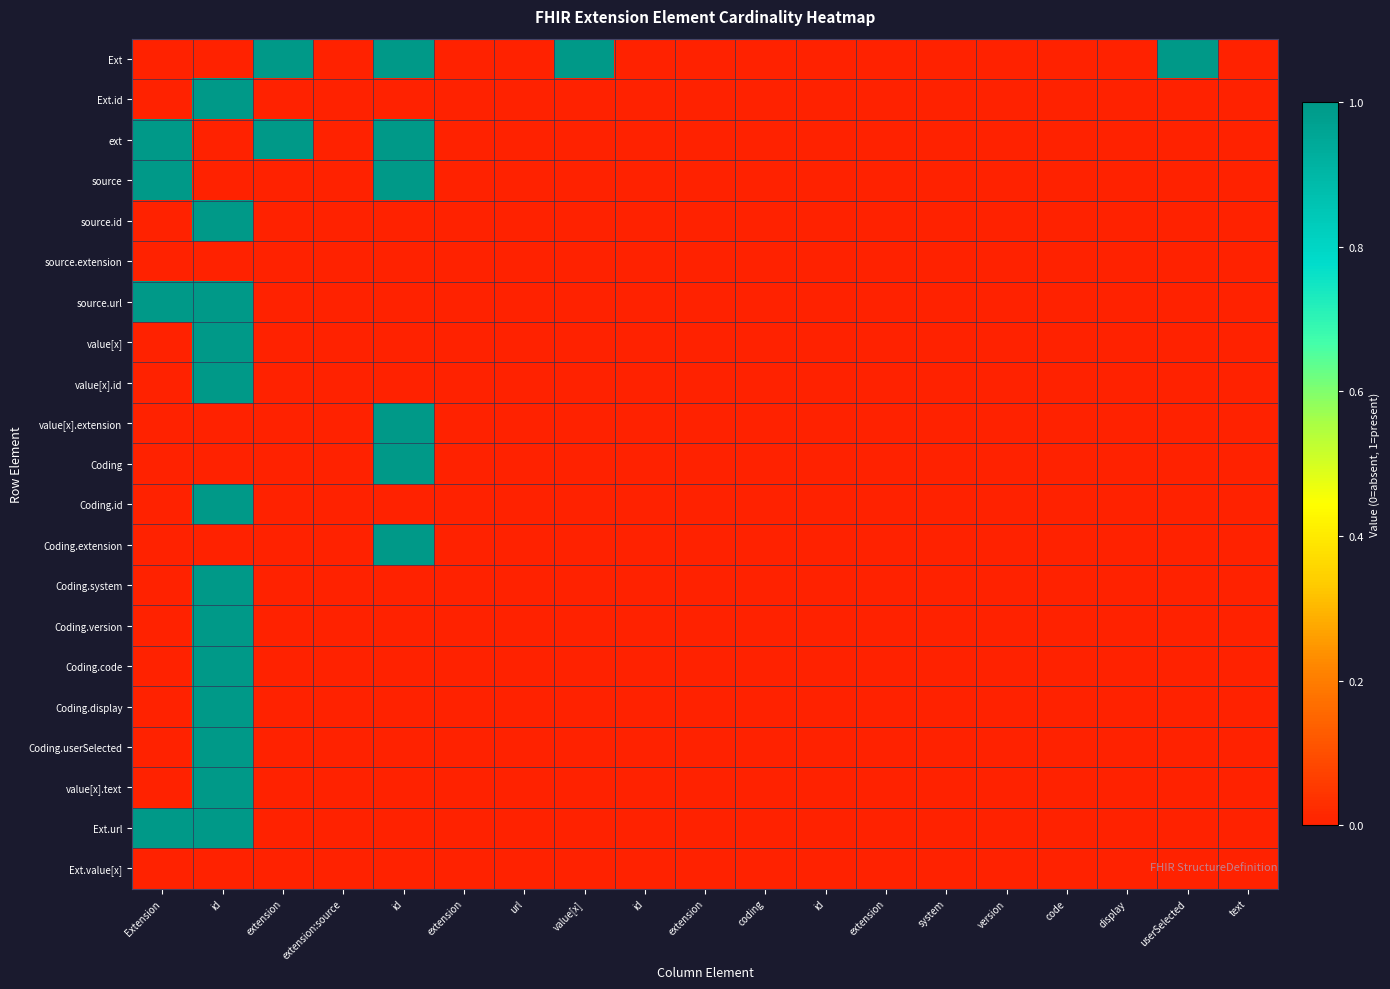

Reading right to left, extract all data points from this chart.

Ext: text=0	userSelected=1	display=0	code=0	version=0	system=0	extension=0	id=0	coding=0	extension=0	id=0	value[x]=1	url=0	extension=0	id=1	extension:source=0	extension=1	id=0	Extension=0
Ext.id: text=0	userSelected=0	display=0	code=0	version=0	system=0	extension=0	id=0	coding=0	extension=0	id=0	value[x]=0	url=0	extension=0	id=0	extension:source=0	extension=0	id=1	Extension=0
ext: text=0	userSelected=0	display=0	code=0	version=0	system=0	extension=0	id=0	coding=0	extension=0	id=0	value[x]=0	url=0	extension=0	id=1	extension:source=0	extension=1	id=0	Extension=1
source: text=0	userSelected=0	display=0	code=0	version=0	system=0	extension=0	id=0	coding=0	extension=0	id=0	value[x]=0	url=0	extension=0	id=1	extension:source=0	extension=0	id=0	Extension=1
source.id: text=0	userSelected=0	display=0	code=0	version=0	system=0	extension=0	id=0	coding=0	extension=0	id=0	value[x]=0	url=0	extension=0	id=0	extension:source=0	extension=0	id=1	Extension=0
source.extension: text=0	userSelected=0	display=0	code=0	version=0	system=0	extension=0	id=0	coding=0	extension=0	id=0	value[x]=0	url=0	extension=0	id=0	extension:source=0	extension=0	id=0	Extension=0
source.url: text=0	userSelected=0	display=0	code=0	version=0	system=0	extension=0	id=0	coding=0	extension=0	id=0	value[x]=0	url=0	extension=0	id=0	extension:source=0	extension=0	id=1	Extension=1
value[x]: text=0	userSelected=0	display=0	code=0	version=0	system=0	extension=0	id=0	coding=0	extension=0	id=0	value[x]=0	url=0	extension=0	id=0	extension:source=0	extension=0	id=1	Extension=0
value[x].id: text=0	userSelected=0	display=0	code=0	version=0	system=0	extension=0	id=0	coding=0	extension=0	id=0	value[x]=0	url=0	extension=0	id=0	extension:source=0	extension=0	id=1	Extension=0
value[x].extension: text=0	userSelected=0	display=0	code=0	version=0	system=0	extension=0	id=0	coding=0	extension=0	id=0	value[x]=0	url=0	extension=0	id=1	extension:source=0	extension=0	id=0	Extension=0
Coding: text=0	userSelected=0	display=0	code=0	version=0	system=0	extension=0	id=0	coding=0	extension=0	id=0	value[x]=0	url=0	extension=0	id=1	extension:source=0	extension=0	id=0	Extension=0
Coding.id: text=0	userSelected=0	display=0	code=0	version=0	system=0	extension=0	id=0	coding=0	extension=0	id=0	value[x]=0	url=0	extension=0	id=0	extension:source=0	extension=0	id=1	Extension=0
Coding.extension: text=0	userSelected=0	display=0	code=0	version=0	system=0	extension=0	id=0	coding=0	extension=0	id=0	value[x]=0	url=0	extension=0	id=1	extension:source=0	extension=0	id=0	Extension=0
Coding.system: text=0	userSelected=0	display=0	code=0	version=0	system=0	extension=0	id=0	coding=0	extension=0	id=0	value[x]=0	url=0	extension=0	id=0	extension:source=0	extension=0	id=1	Extension=0
Coding.version: text=0	userSelected=0	display=0	code=0	version=0	system=0	extension=0	id=0	coding=0	extension=0	id=0	value[x]=0	url=0	extension=0	id=0	extension:source=0	extension=0	id=1	Extension=0
Coding.code: text=0	userSelected=0	display=0	code=0	version=0	system=0	extension=0	id=0	coding=0	extension=0	id=0	value[x]=0	url=0	extension=0	id=0	extension:source=0	extension=0	id=1	Extension=0
Coding.display: text=0	userSelected=0	display=0	code=0	version=0	system=0	extension=0	id=0	coding=0	extension=0	id=0	value[x]=0	url=0	extension=0	id=0	extension:source=0	extension=0	id=1	Extension=0
Coding.userSelected: text=0	userSelected=0	display=0	code=0	version=0	system=0	extension=0	id=0	coding=0	extension=0	id=0	value[x]=0	url=0	extension=0	id=0	extension:source=0	extension=0	id=1	Extension=0
value[x].text: text=0	userSelected=0	display=0	code=0	version=0	system=0	extension=0	id=0	coding=0	extension=0	id=0	value[x]=0	url=0	extension=0	id=0	extension:source=0	extension=0	id=1	Extension=0
Ext.url: text=0	userSelected=0	display=0	code=0	version=0	system=0	extension=0	id=0	coding=0	extension=0	id=0	value[x]=0	url=0	extension=0	id=0	extension:source=0	extension=0	id=1	Extension=1
Ext.value[x]: text=0	userSelected=0	display=0	code=0	version=0	system=0	extension=0	id=0	coding=0	extension=0	id=0	value[x]=0	url=0	extension=0	id=0	extension:source=0	extension=0	id=0	Extension=0